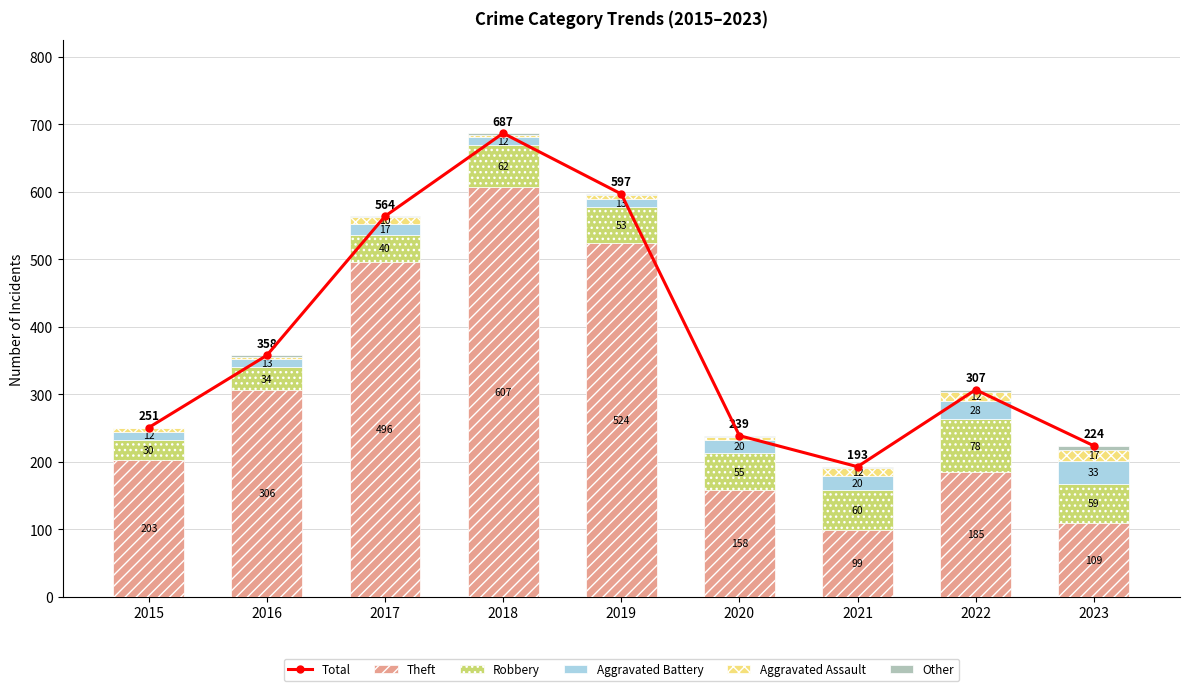

What is the difference between the second highest and minimum values in the Aggravated Assault series?

9